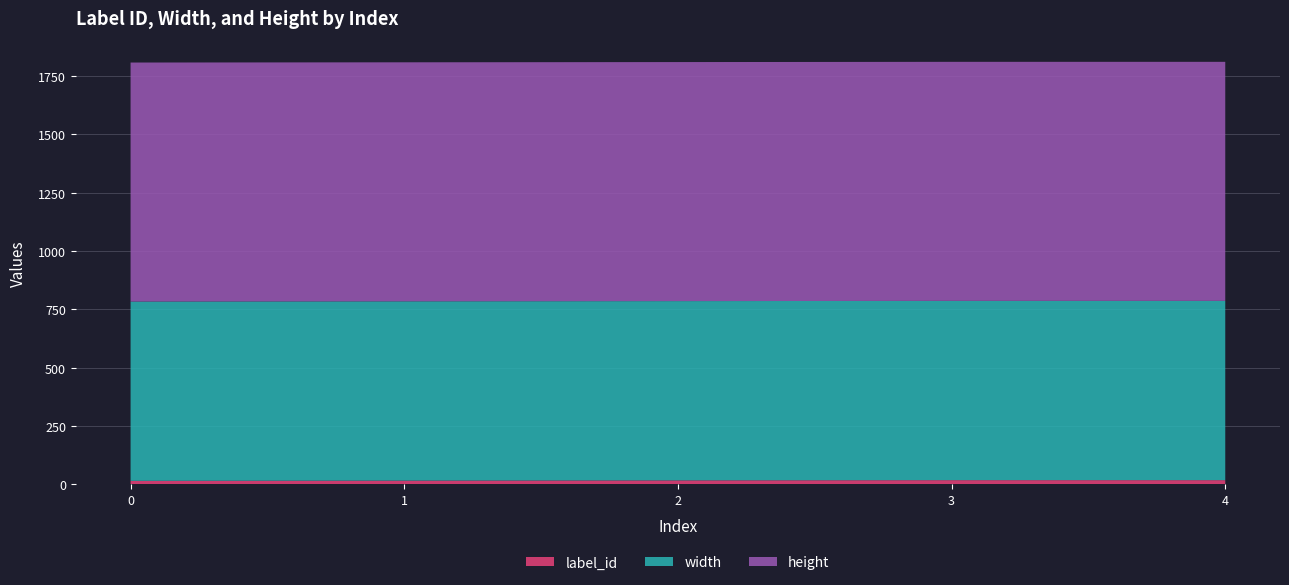

Reading left to right, transcribe all the data shown in this chart.

label_id: 0=15	1=16	2=17	3=18	4=18
width: 0=768	1=768	2=768	3=768	4=768
height: 0=1024	1=1024	2=1024	3=1024	4=1024